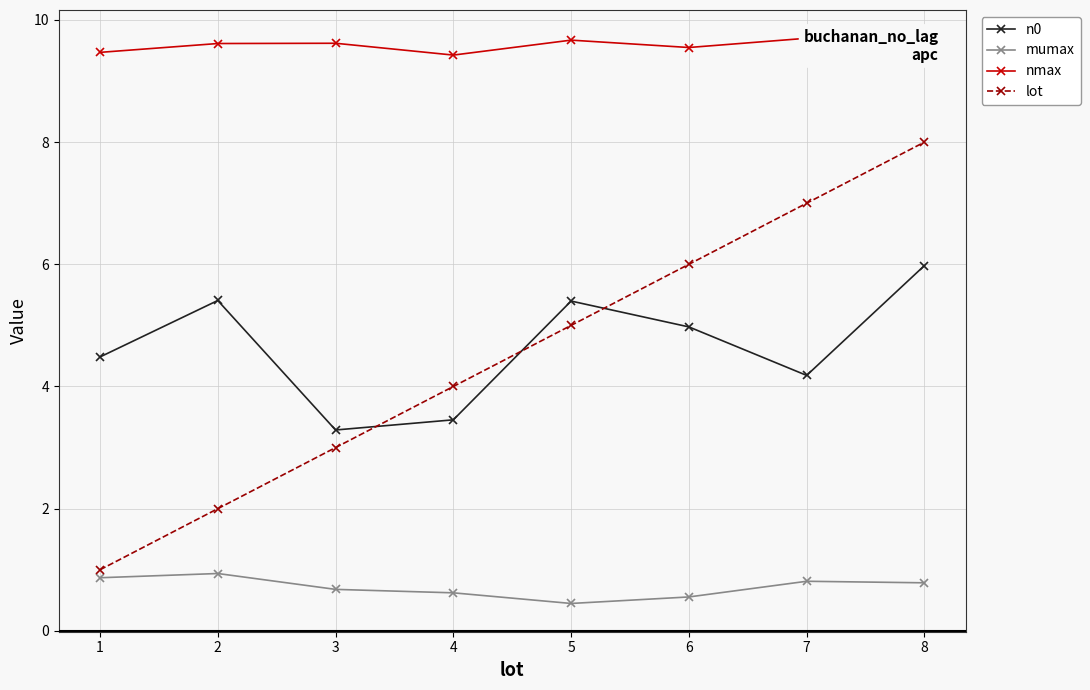

Where does the lot series first go above 5?

6